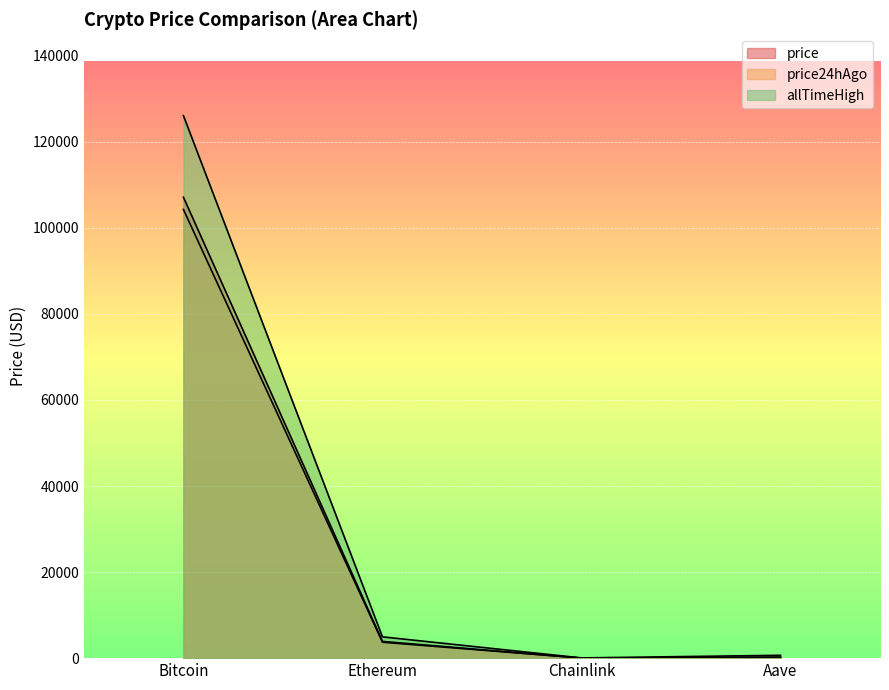

Rank the categories by allTimeHigh value from lowest to highest.

Chainlink, Aave, Ethereum, Bitcoin